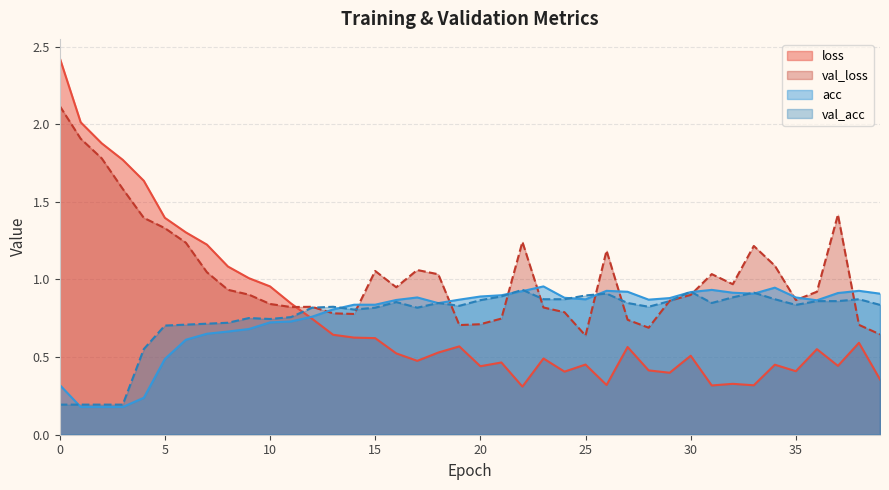

In loss, how many points are lower than both neighbors (excluding endpoints)?

10